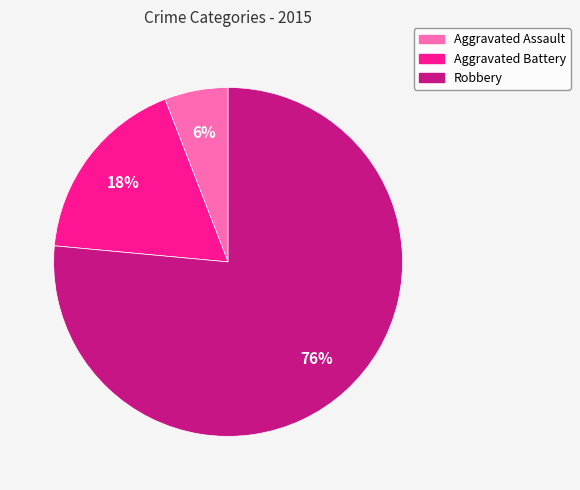

The Aggravated Assault slice represents 6% of the pie. True or false?

True